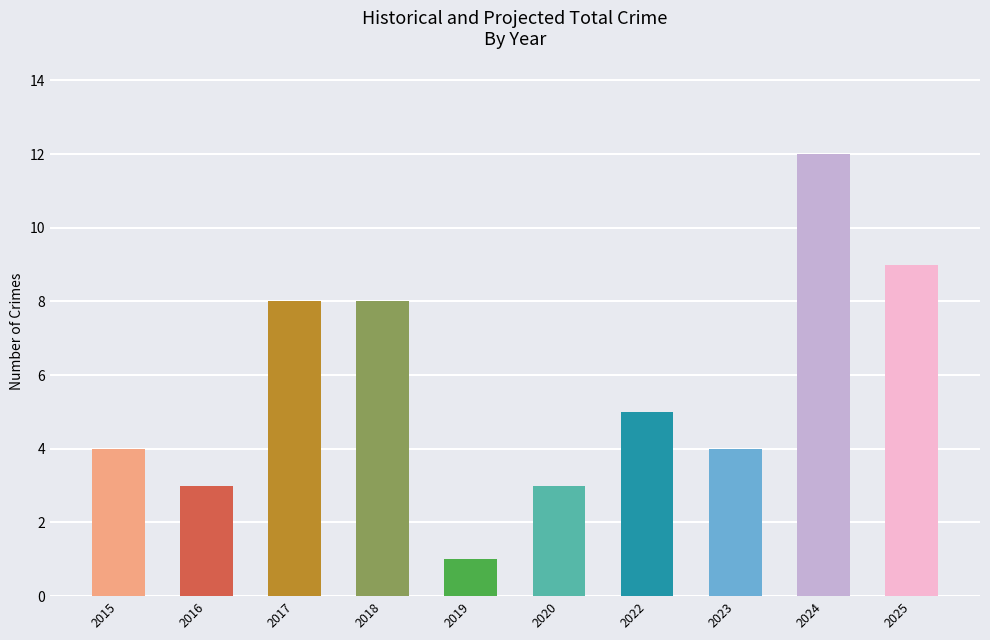

At which category does the chart reach its peak across all series?

2024